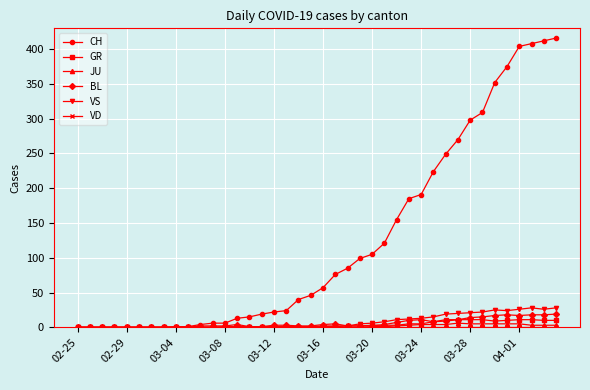

How many series are shown in this chart?

6